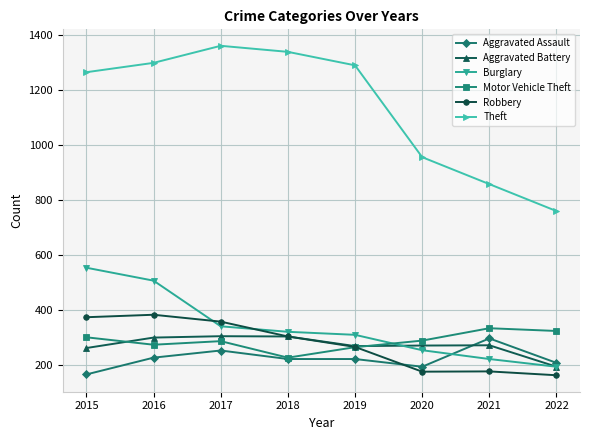

In Robbery, how many points are higher than both neighbors (excluding endpoints)?

2